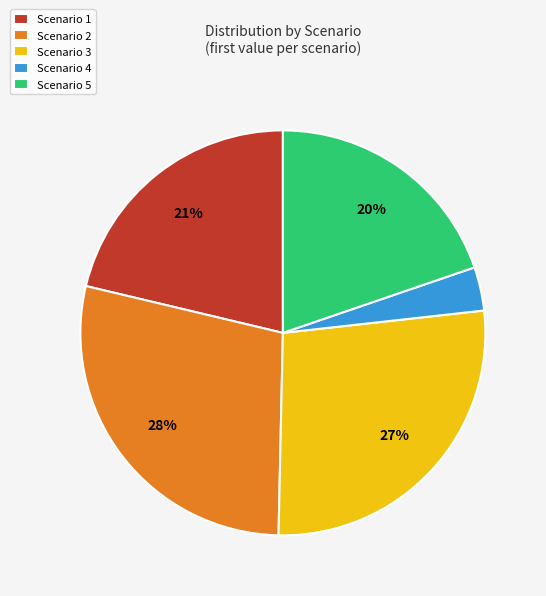

Is it true that Scenario 5 is 32% of the pie?

False